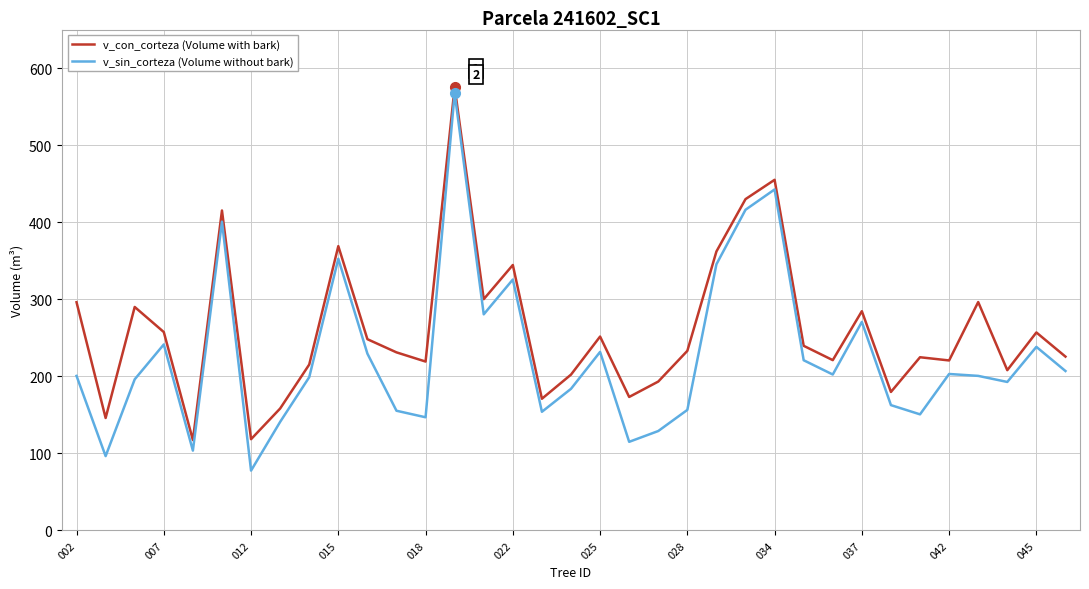

What is the difference between the second highest and second lowest values in the v_con_corteza (Volume with bark) series?

336.6